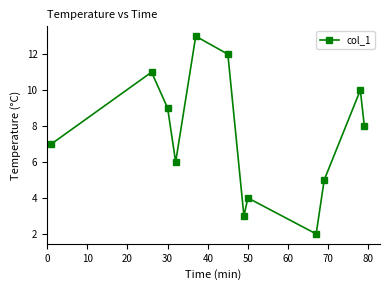

How many points are lower than both their immediate neighbors (excluding endpoints)?

3